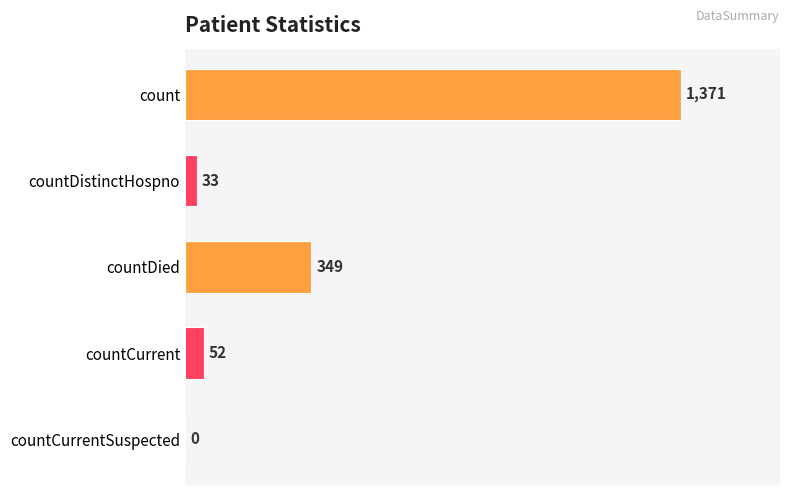

What is the sum of all values?

1805